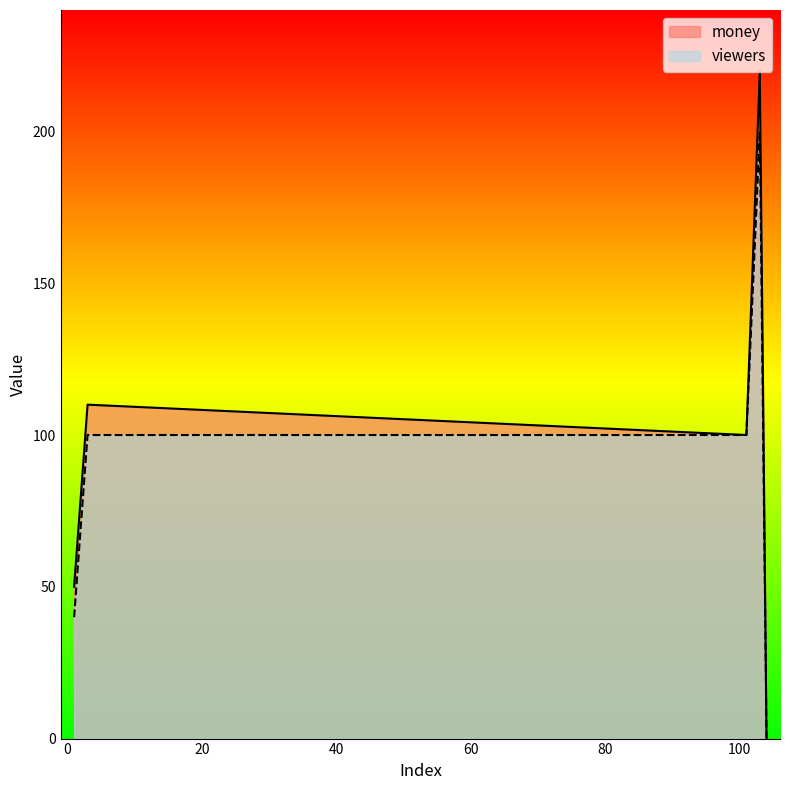

What is the average value of the money series?

103